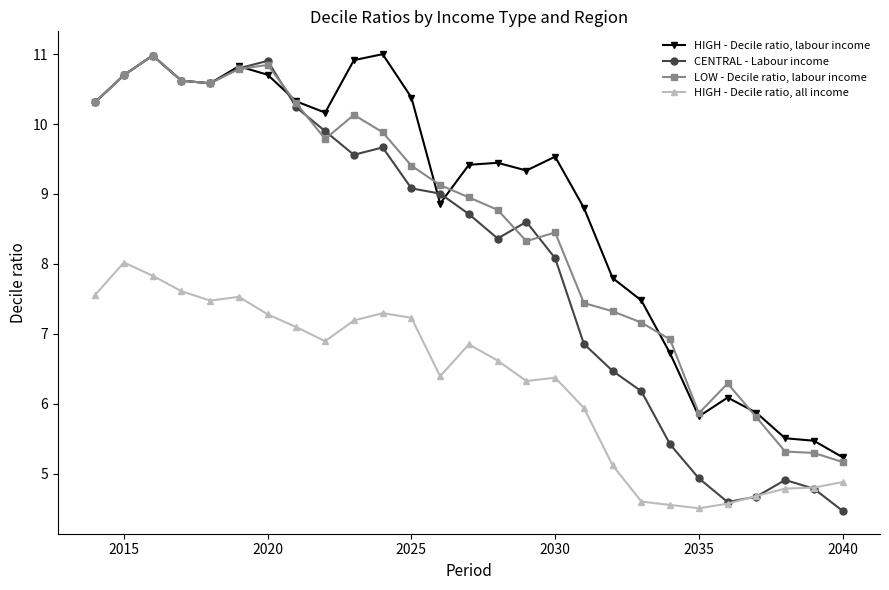

How many lines are shown in the chart?

4